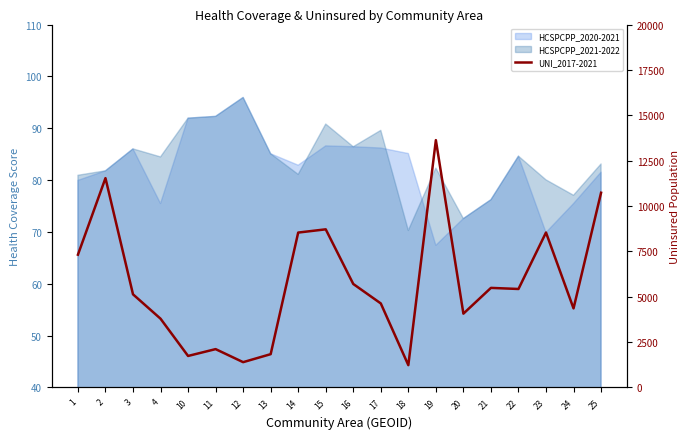

What is the minimum value shown in the chart?

1230.2